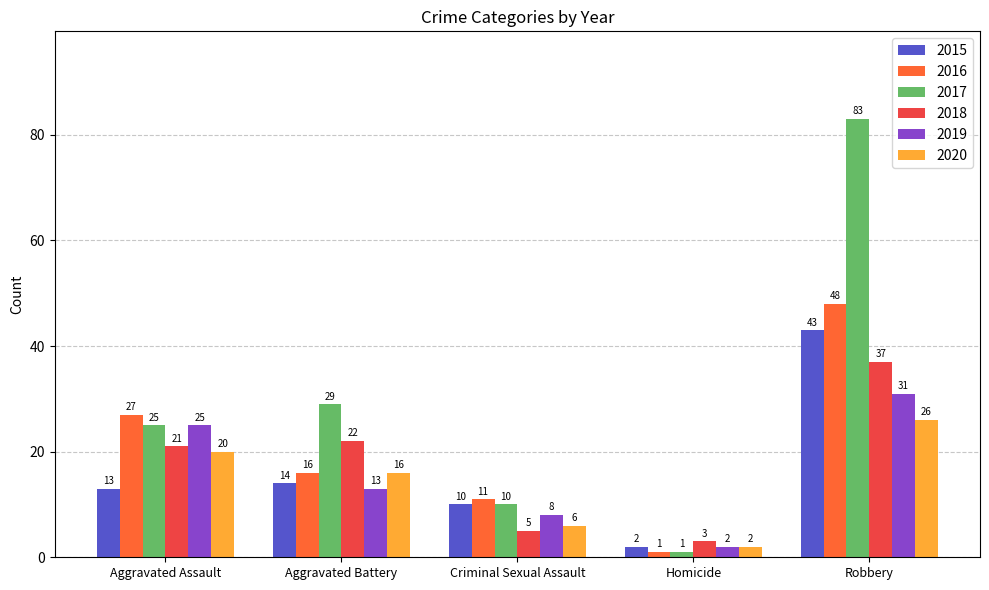

How many data points in 2017 are less than 25?

2